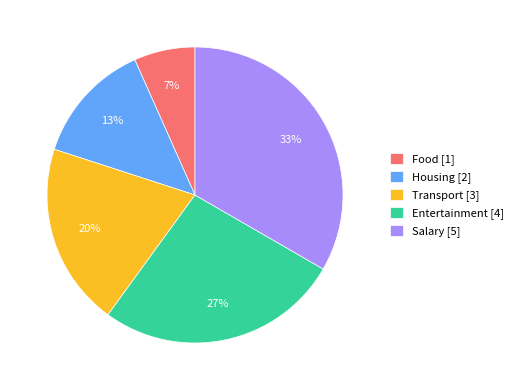

To the nearest percent, what is the combined percentage of Housing and Food?

20%